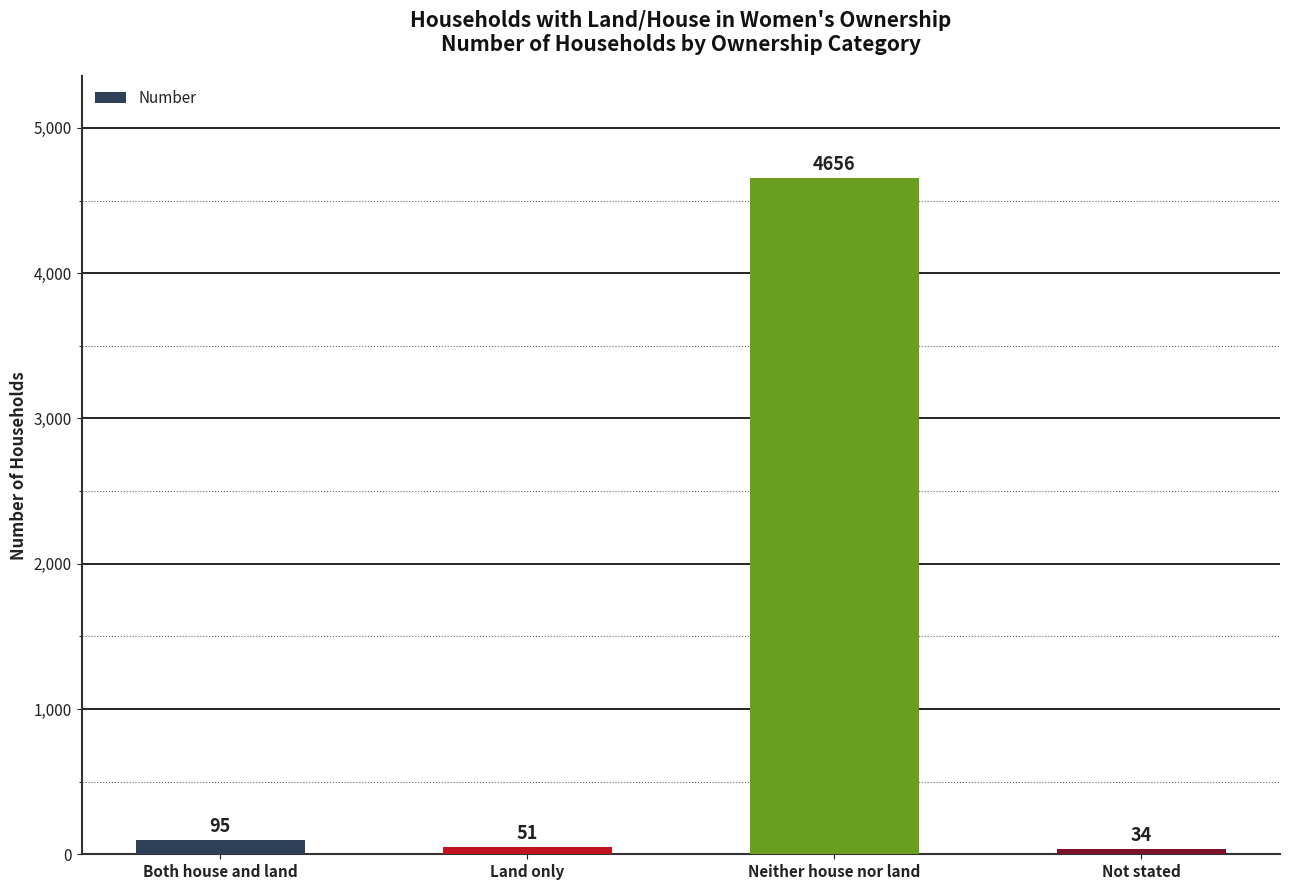

How many distinct data groups are displayed?

1